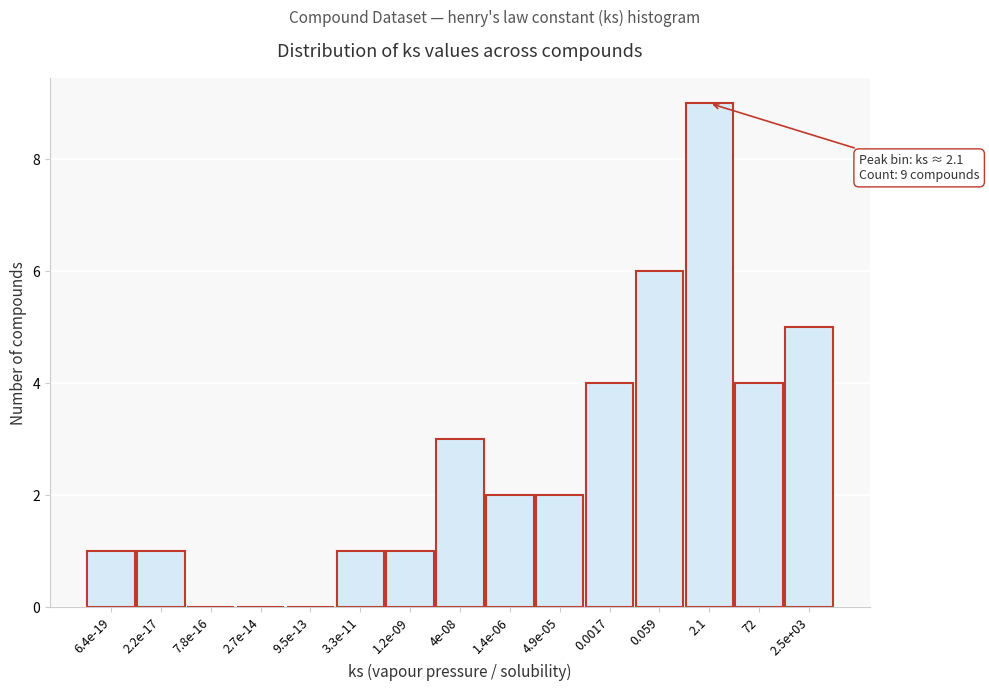

Reading left to right, transcribe all the data shown in this chart.

6.4e-19=1	2.2e-17=1	7.8e-16=0	2.7e-14=0	9.5e-13=0	3.3e-11=1	1.2e-09=1	4e-08=3	1.4e-06=2	4.9e-05=2	0.0017=4	0.059=6	2.1=9	72=4	2.5e+03=5